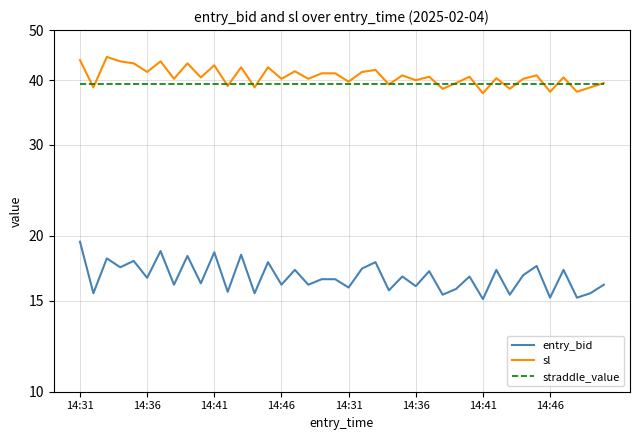

Rank the series by their maximum value, from highest to lowest.

sl, straddle_value, entry_bid